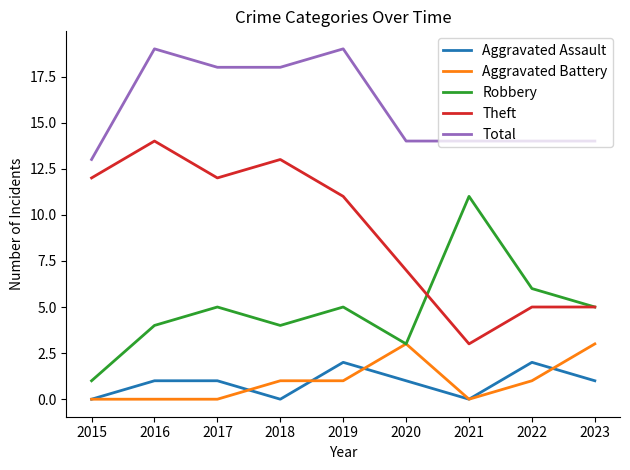

What is the highest value of the Total series?

19